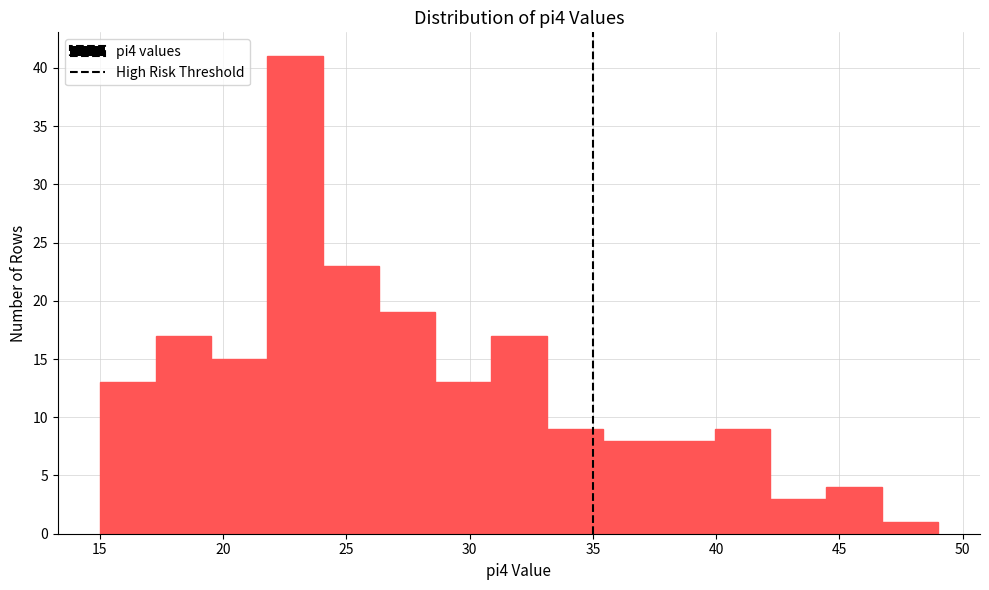

Over which range of the x-axis is the bar tallest?

22.0 to 24.0